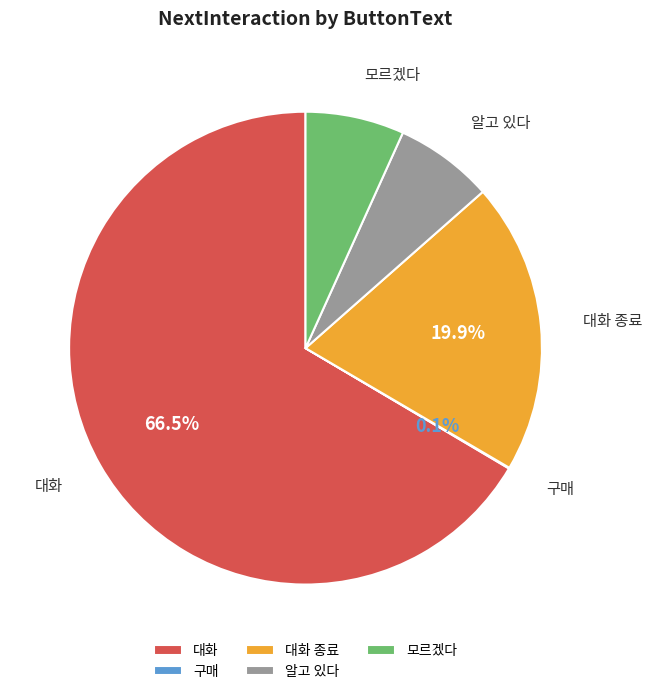

How much of the chart is everything except 대화 종료?

80.1%